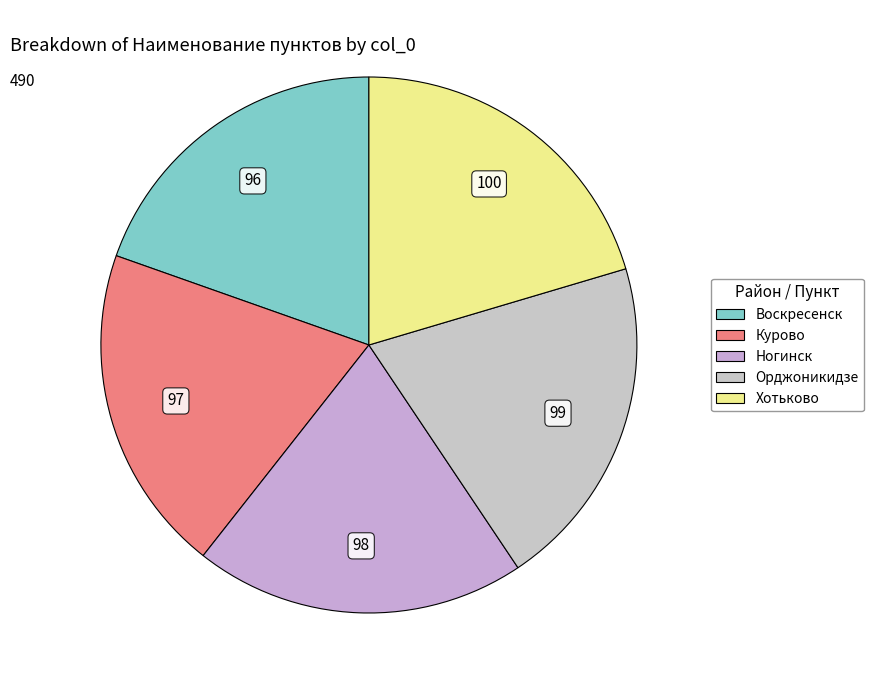

Count the number of slices in the pie.

5